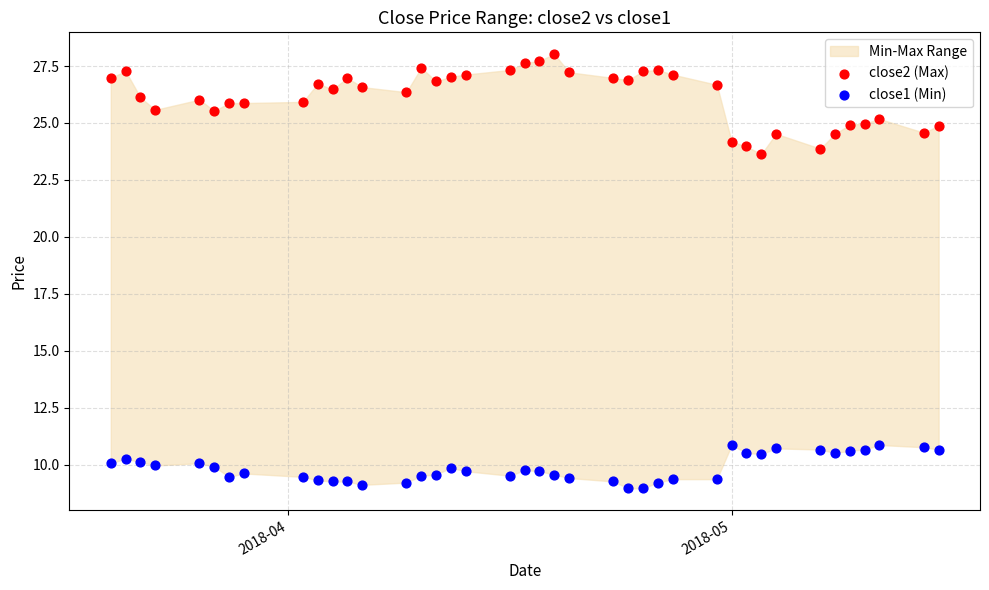

Which series has the largest Y range (max minus min)?

close2 (Max)